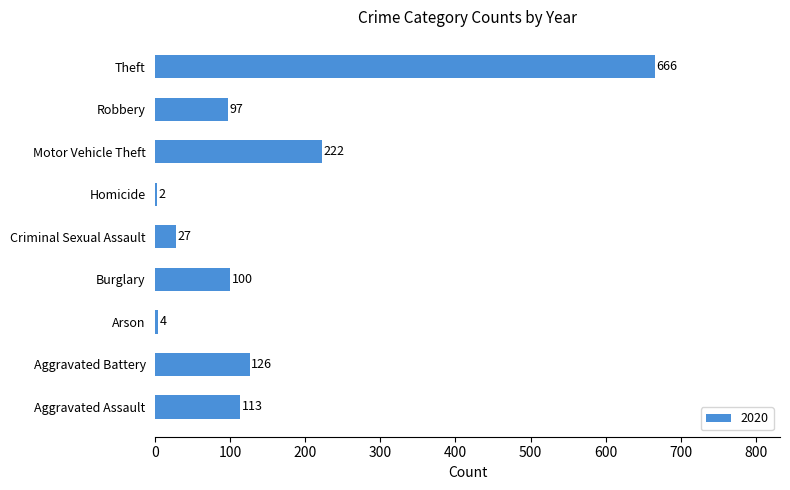

What is the ratio of the value at Motor Vehicle Theft to the value at Arson?

55.5